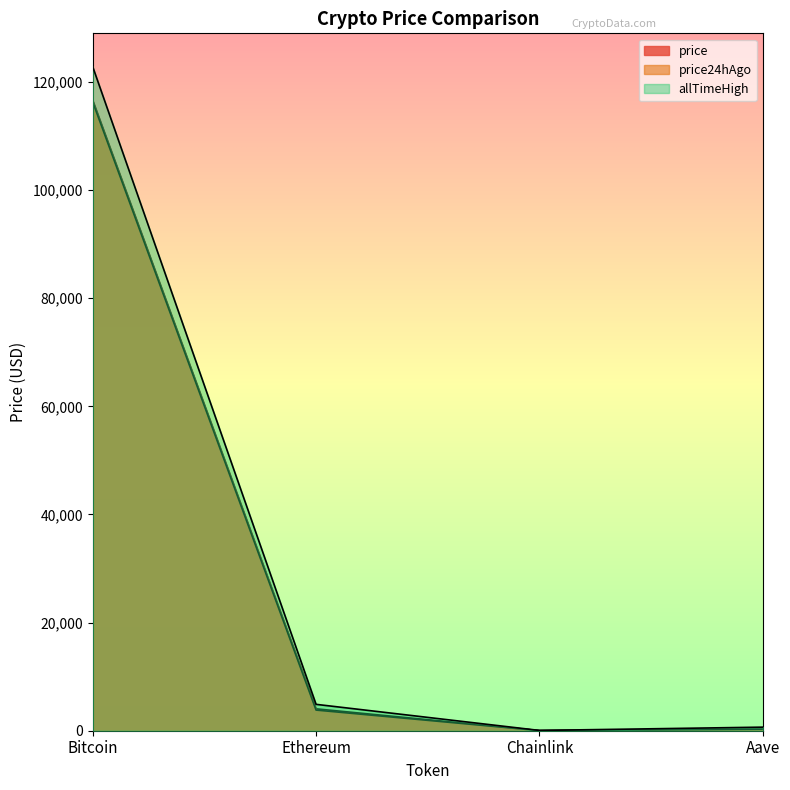

List the labels in order of price24hAgo value, smallest first.

Chainlink, Aave, Ethereum, Bitcoin